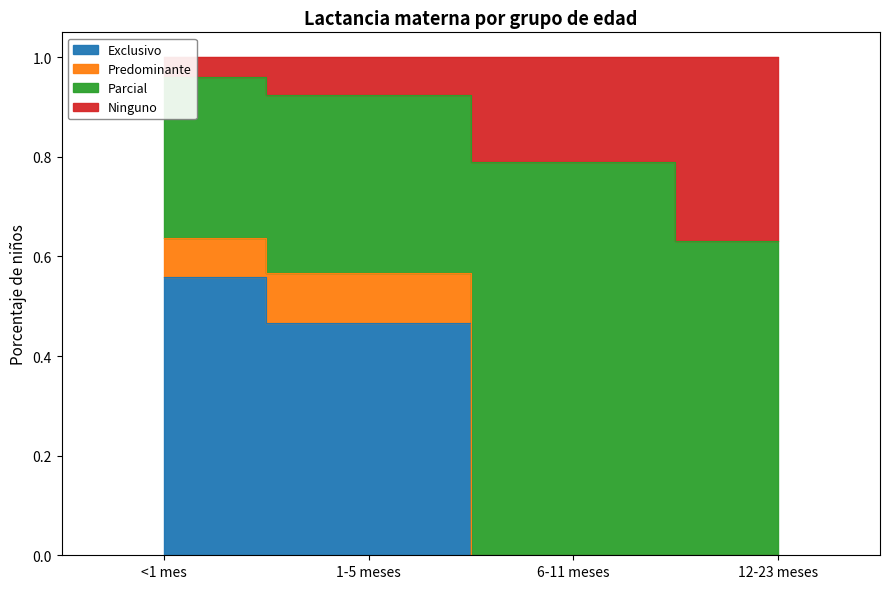

What is the difference between the maximum and minimum values in the Ninguno series?

0.3